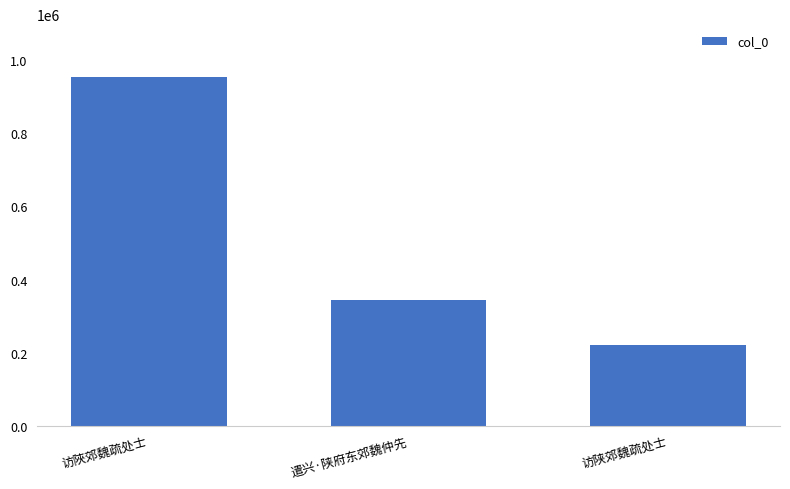

What position from the right is 访陕郊魏疏处士?

1